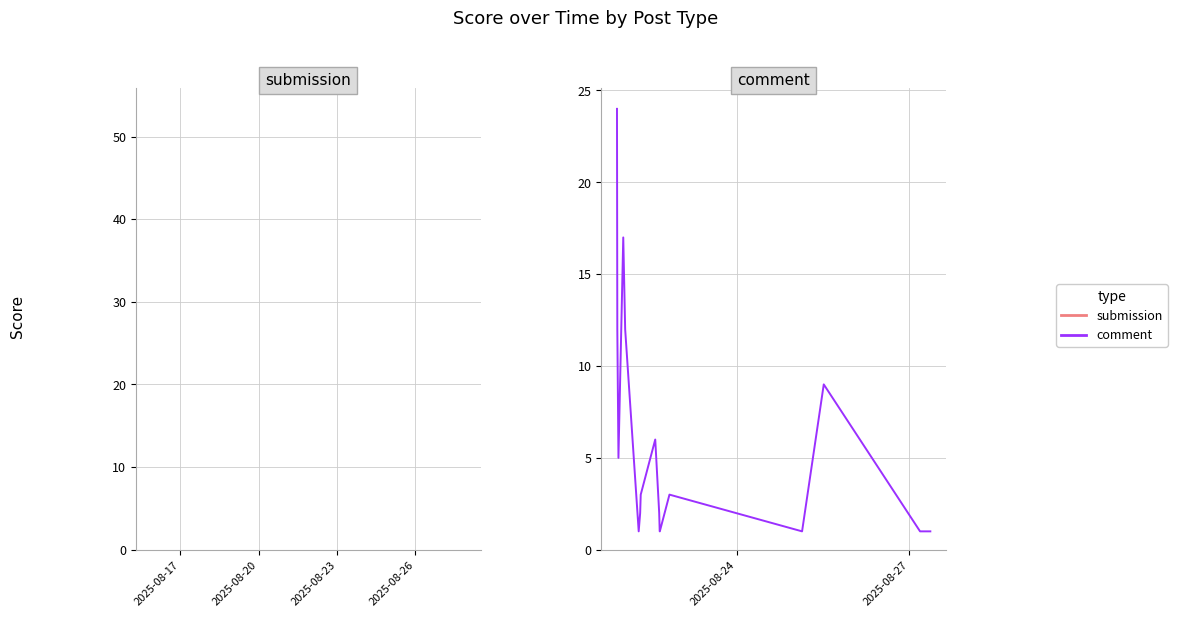

What is the greatest value displayed?

24